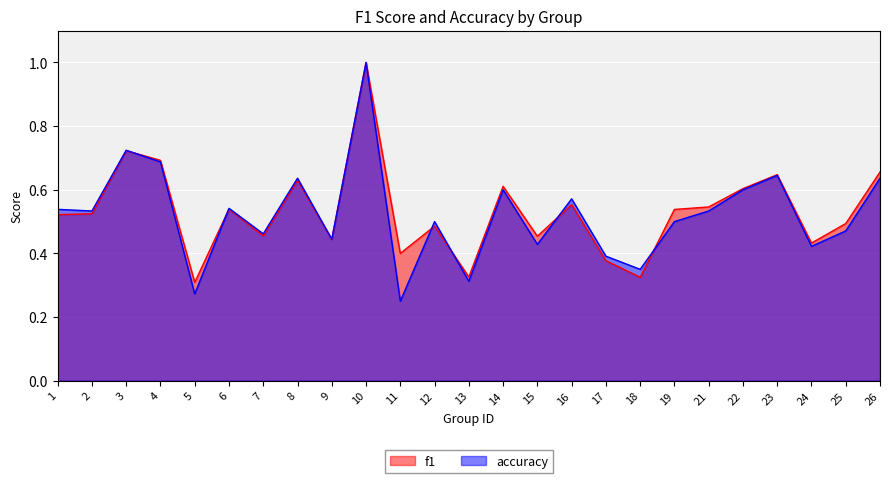

At which label is accuracy closest to 0?

11